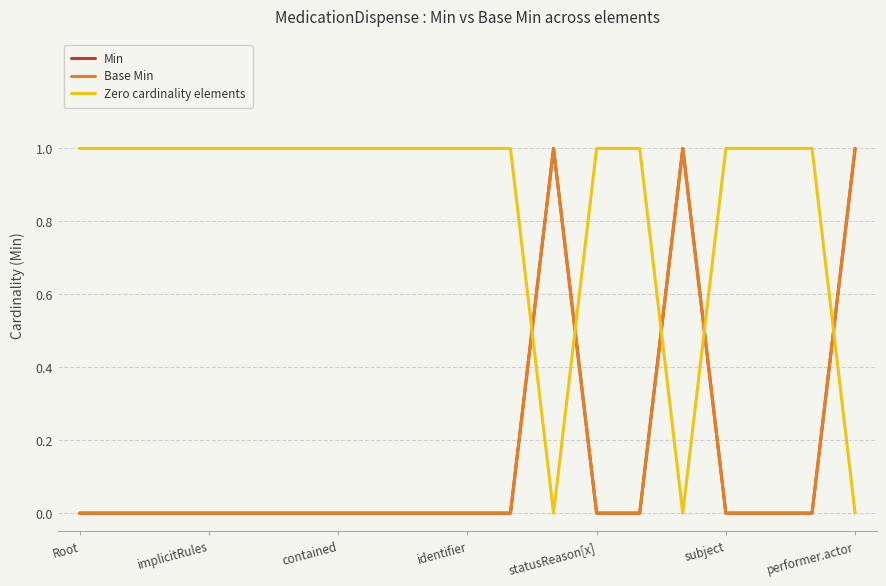

How many lines are shown in the chart?

3